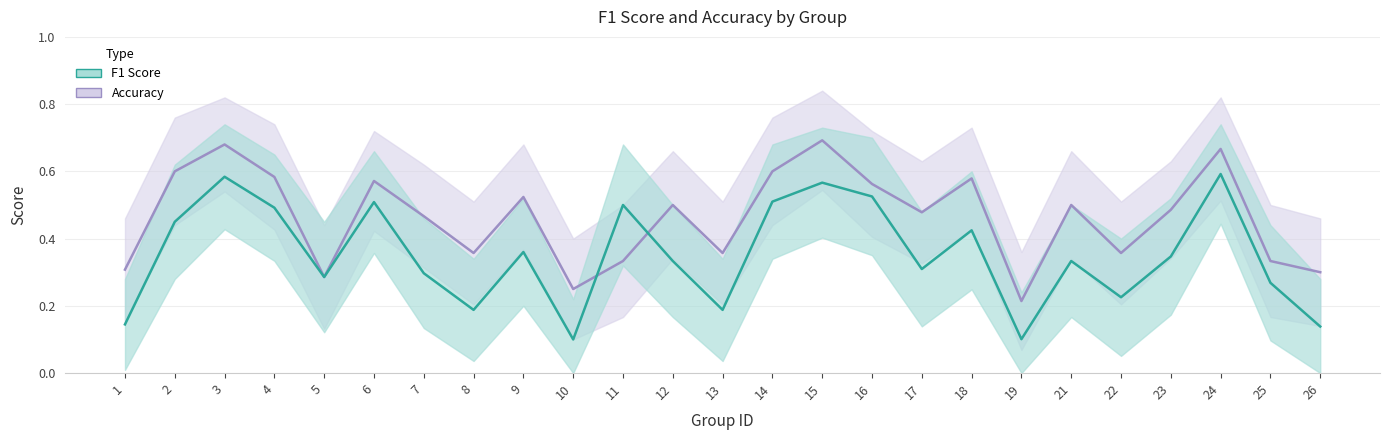

True or false: accuracy has a value of 0.2 at 7.

False